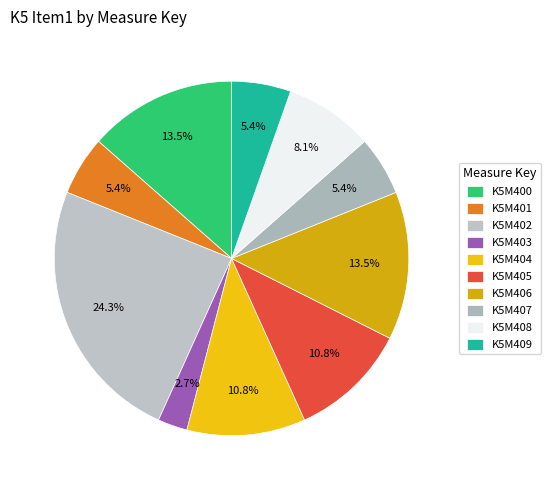

Approximately how many times larger is the value at K5M400 compared to K5M407?

2.5